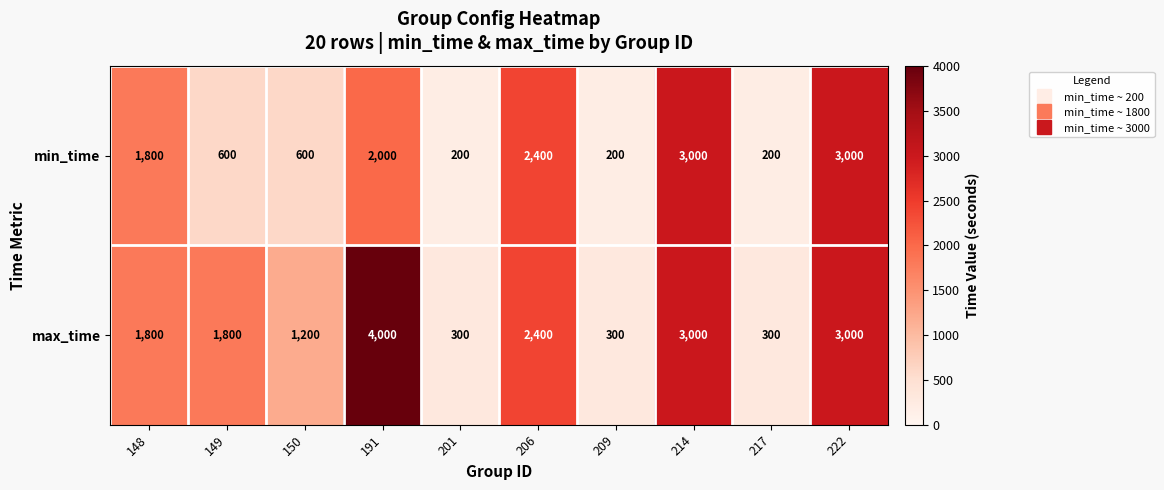

Reading left to right, transcribe all the data shown in this chart.

min_time: 148=1800	149=600	150=600	191=2000	201=200	206=2400	209=200	214=3000	217=200	222=3000
max_time: 148=1800	149=1800	150=1200	191=4000	201=300	206=2400	209=300	214=3000	217=300	222=3000